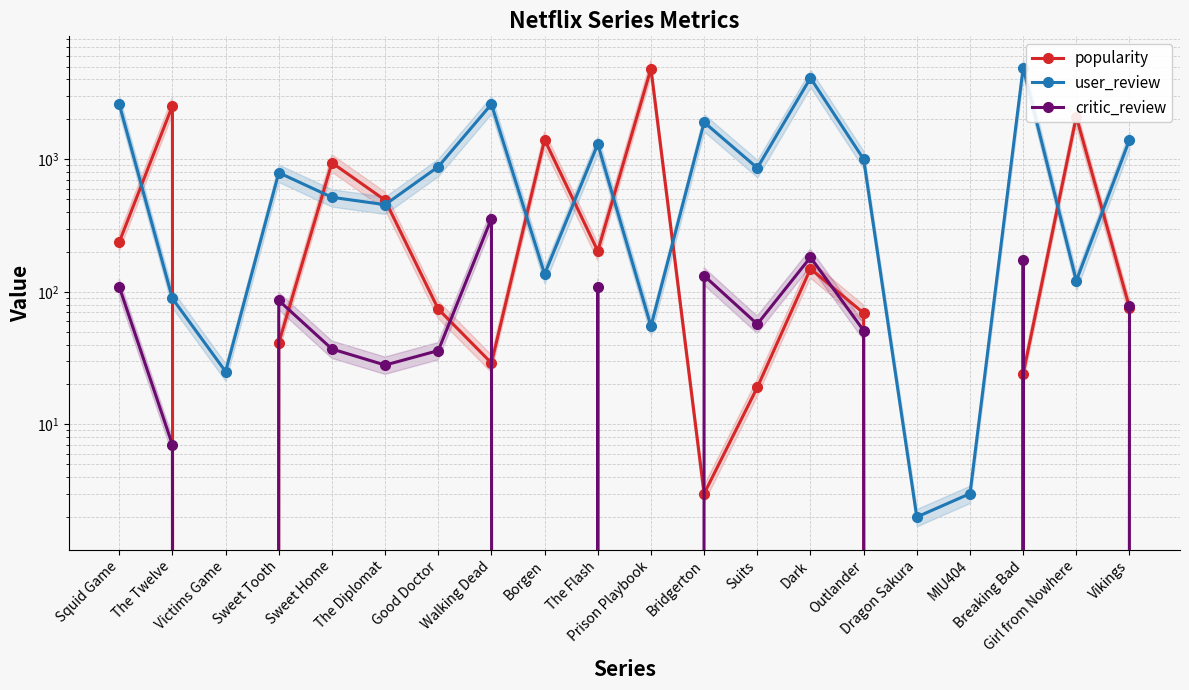

Rank the categories by popularity value from highest to lowest.

Prison Playbook, The Twelve, Girl from Nowhere, Borgen, Sweet Home, The Diplomat, Squid Game, The Flash, Dark, Vikings, Good Doctor, Outlander, Sweet Tooth, Walking Dead, Breaking Bad, Suits, Bridgerton, Victims Game, Dragon Sakura, MIU404